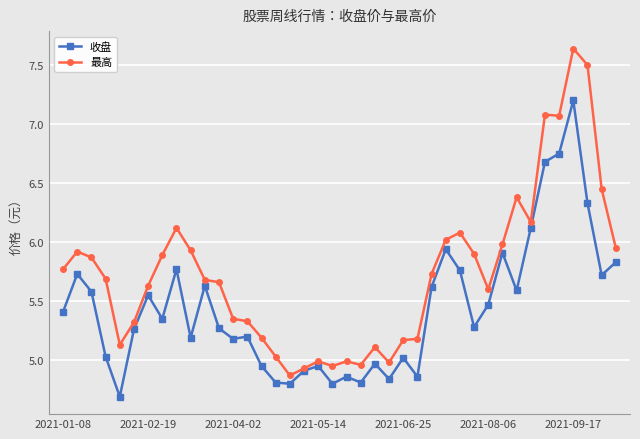

Which series has the largest total across all categories?

最高